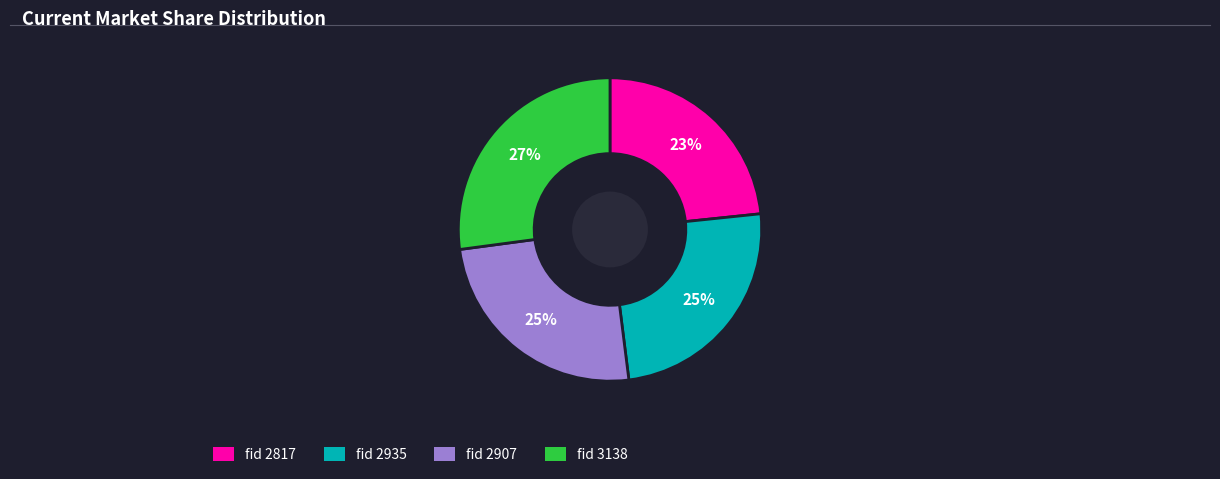

Is there any slice that represents more than half of the pie?

No